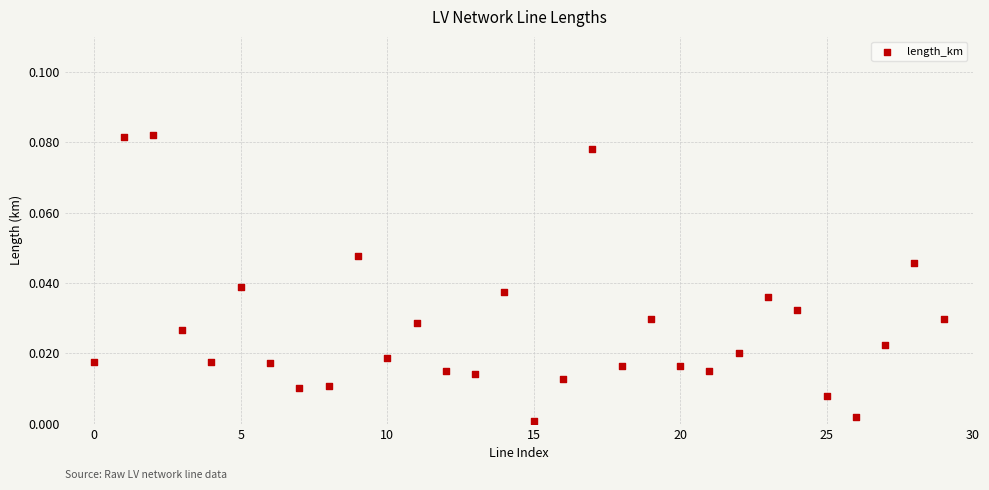

Count the number of points in this scatter plot.

30